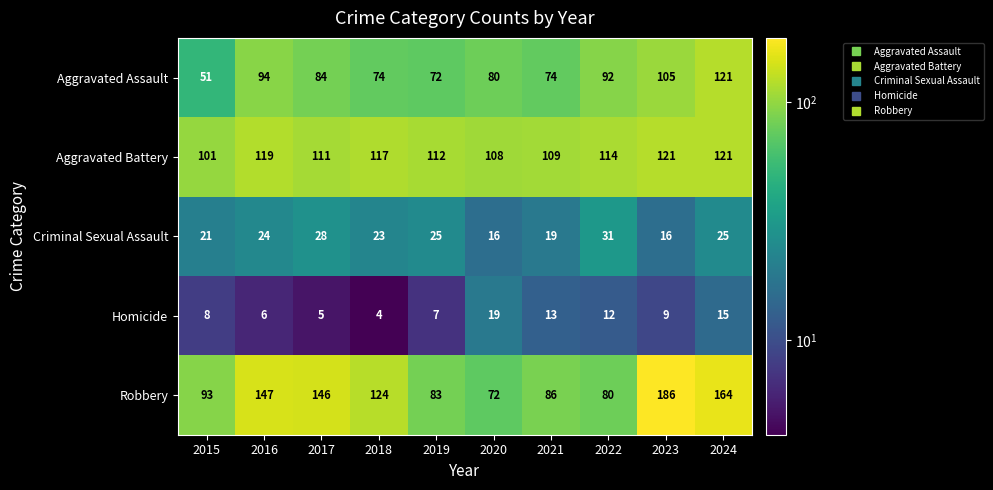

At which category is the sum across all series the highest?

2024